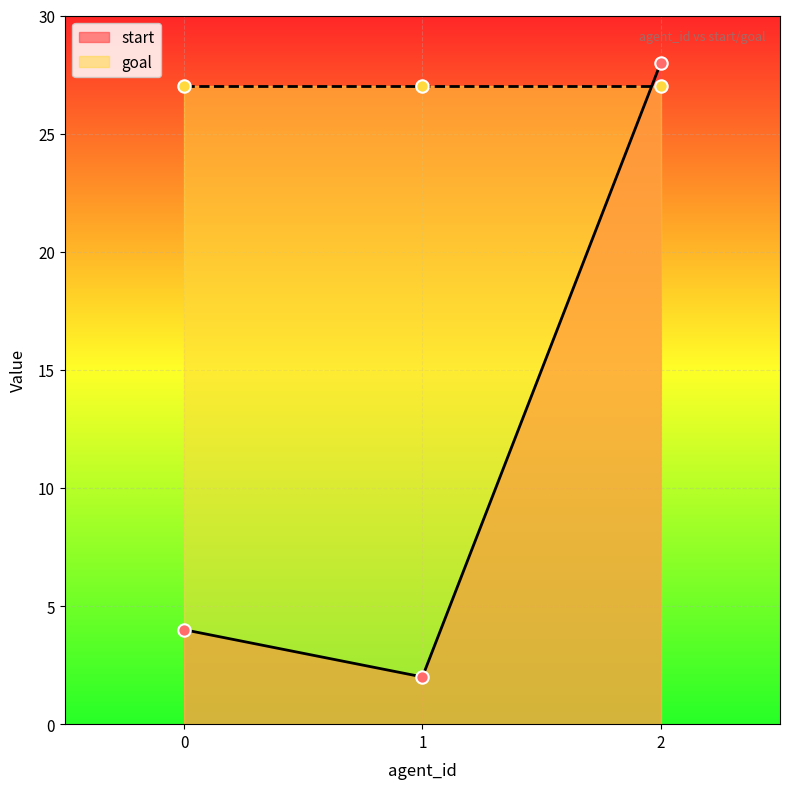

Approximately how many times larger is the value at 0 compared to 2?

0.1